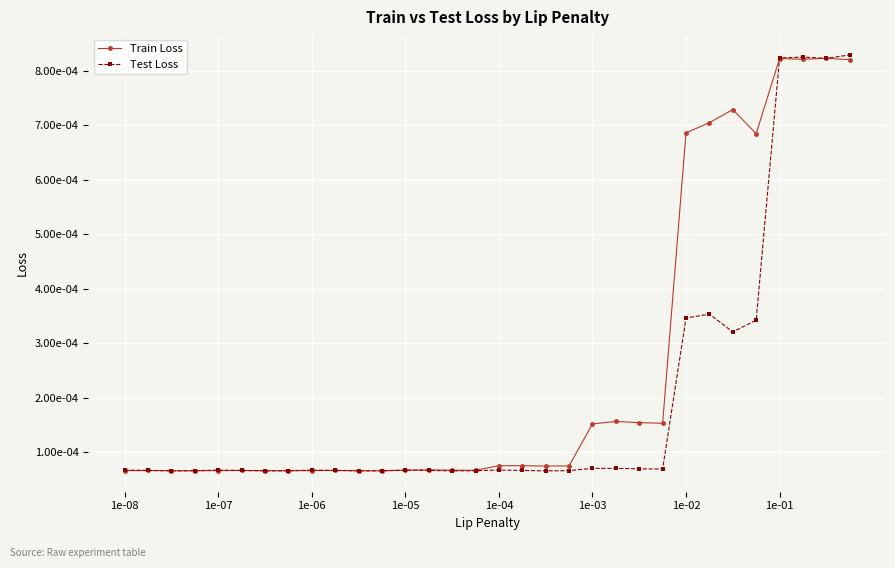

Which series has the largest total across all categories?

Train Loss